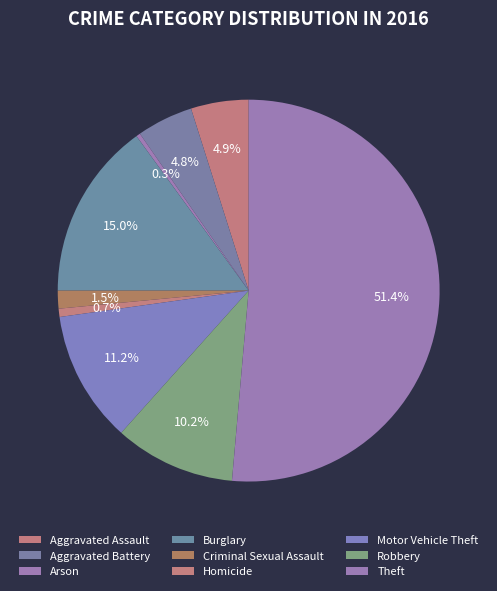

Rank the categories by value from highest to lowest.

Theft, Burglary, Motor Vehicle Theft, Robbery, Aggravated Assault, Aggravated Battery, Criminal Sexual Assault, Homicide, Arson